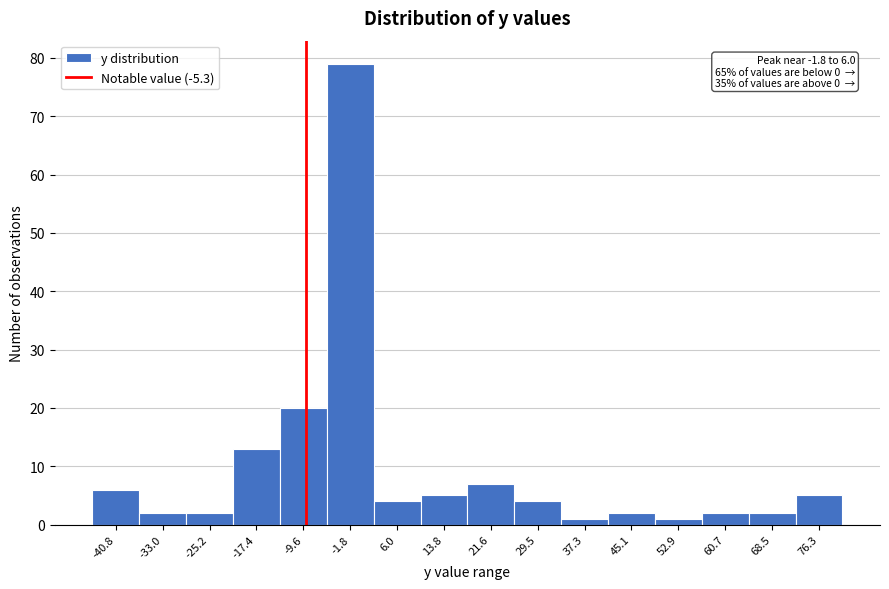

Reading right to left, list all the values displayed in this chart.

76.3=5	68.5=2	60.7=2	52.9=1	45.1=2	37.3=1	29.5=4	21.6=7	13.8=5	6.0=4	-1.8=79	-9.6=20	-17.4=13	-25.2=2	-33.0=2	-40.8=6